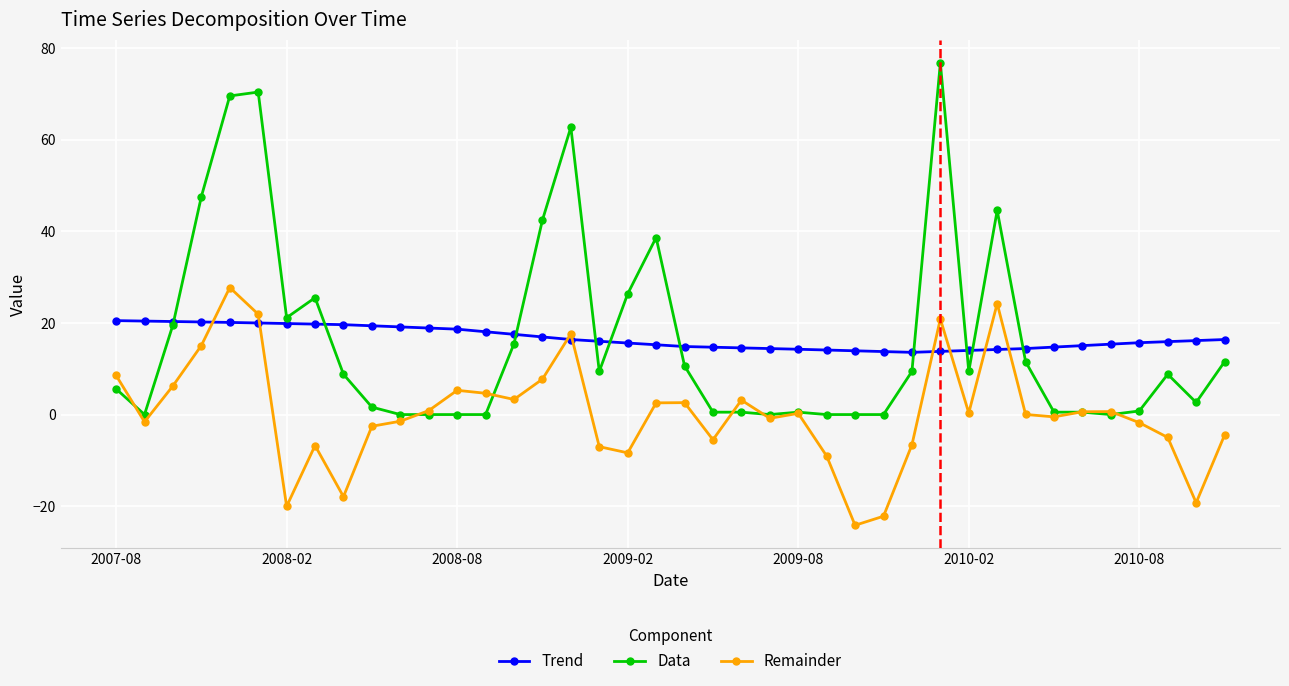

Which series has the largest range (max minus min)?

Data